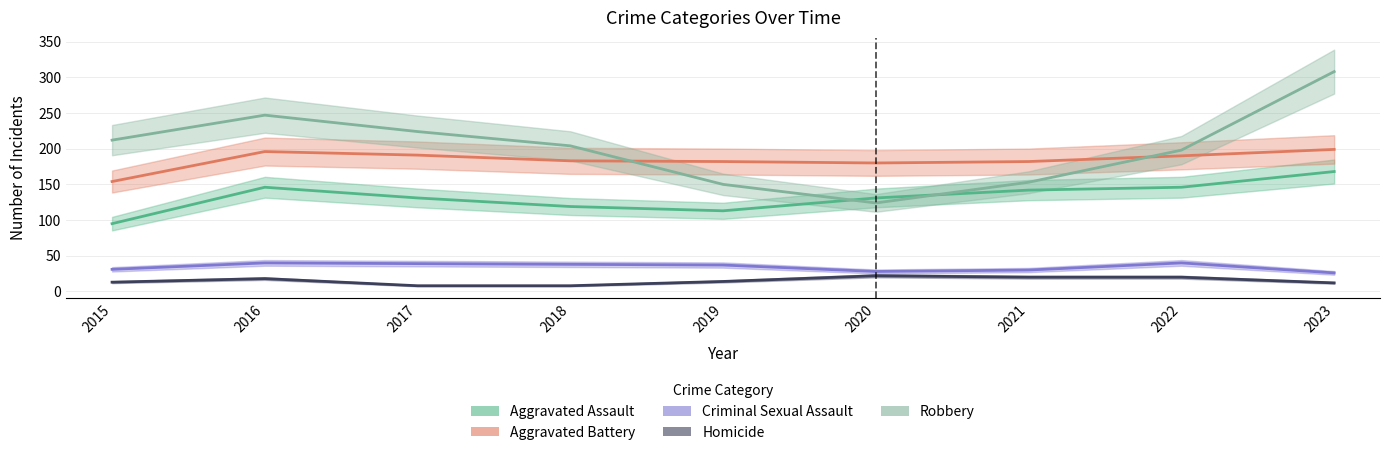

Reading right to left, extract all data points from this chart.

Aggravated Assault: 2023=168	2022=146	2021=142	2020=131	2019=113	2018=119	2017=131	2016=146	2015=95
Aggravated Battery: 2023=199	2022=190	2021=182	2020=180	2019=182	2018=183	2017=191	2016=196	2015=154
Criminal Sexual Assault: 2023=26	2022=40	2021=30	2020=28	2019=37	2018=38	2017=39	2016=40	2015=31
Homicide: 2023=12	2022=20	2021=20	2020=22	2019=14	2018=8	2017=8	2016=18	2015=13
Robbery: 2023=308	2022=198	2021=153	2020=124	2019=150	2018=204	2017=224	2016=247	2015=212